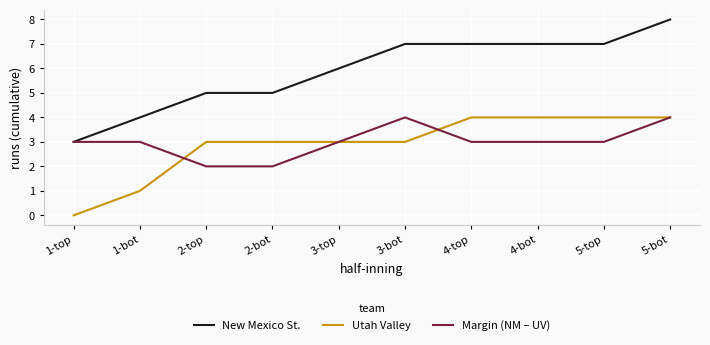

Is it true that Margin (NM – UV) equals 2 at 2-top?

True